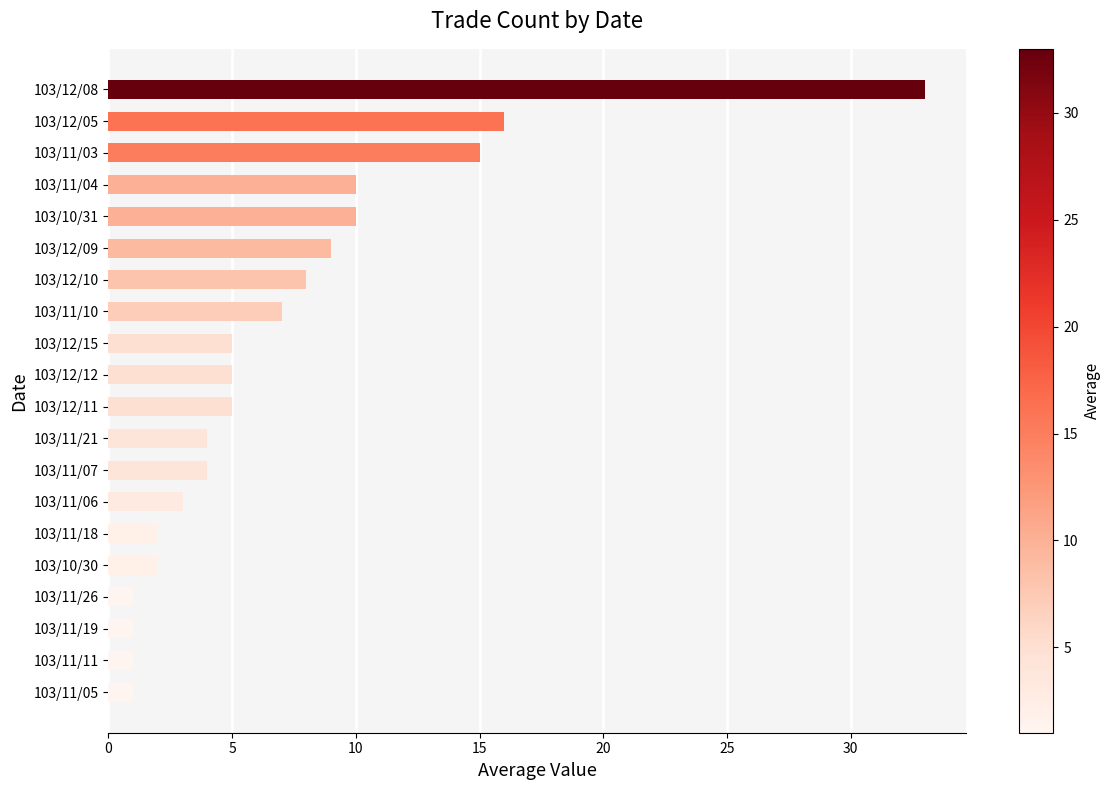

Reading top to bottom, transcribe all the data shown in this chart.

33	16	15	10	10	9	8	7	5	5	5	4	4	3	2	2	1	1	1	1